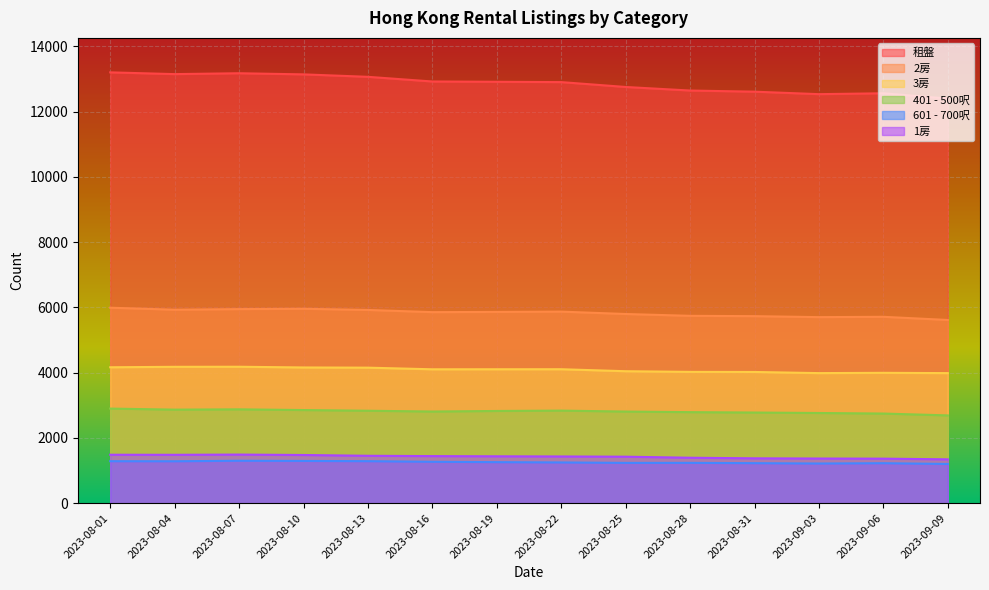

What is the sum of all 2房 values?

81609